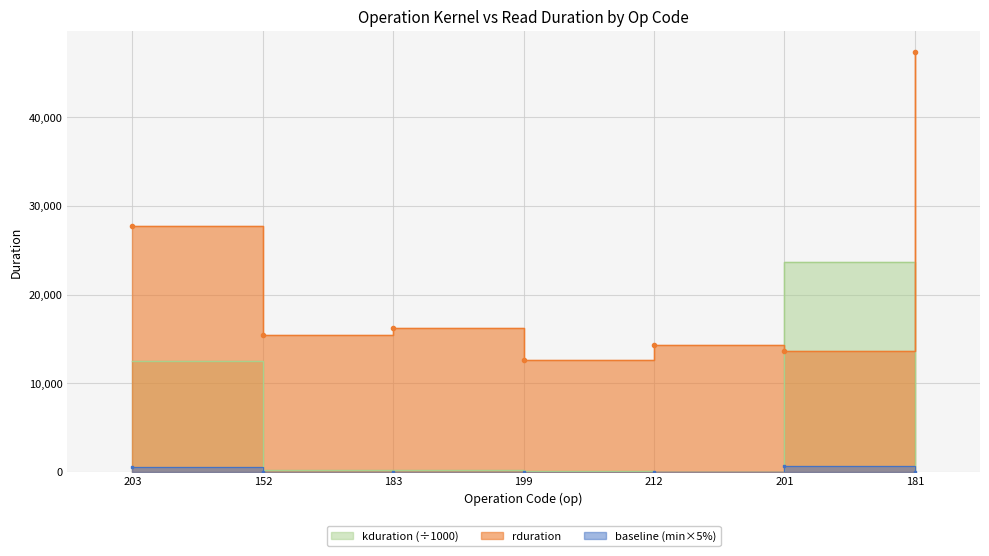

Where is kduration nearest to the value 11838?

203